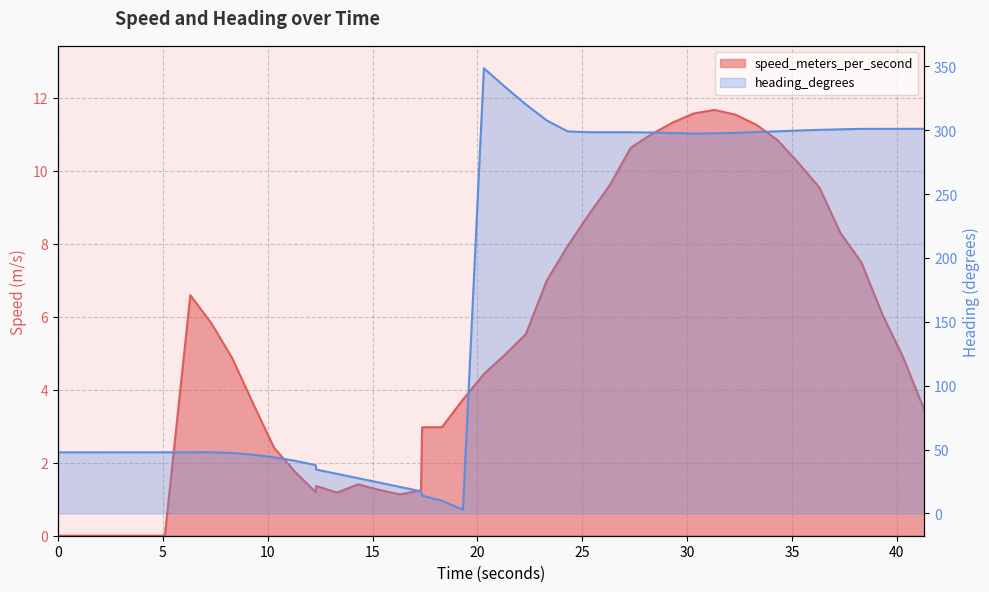

Which series changed the most between 30.309999943 and 41.309999943?

speed_meters_per_second